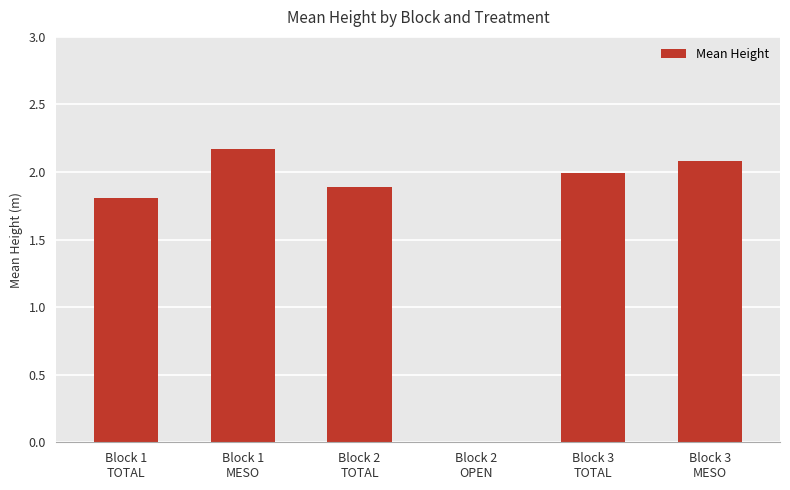

What is the sum of the values at Block 1
TOTAL and Block 2
TOTAL?

3.7